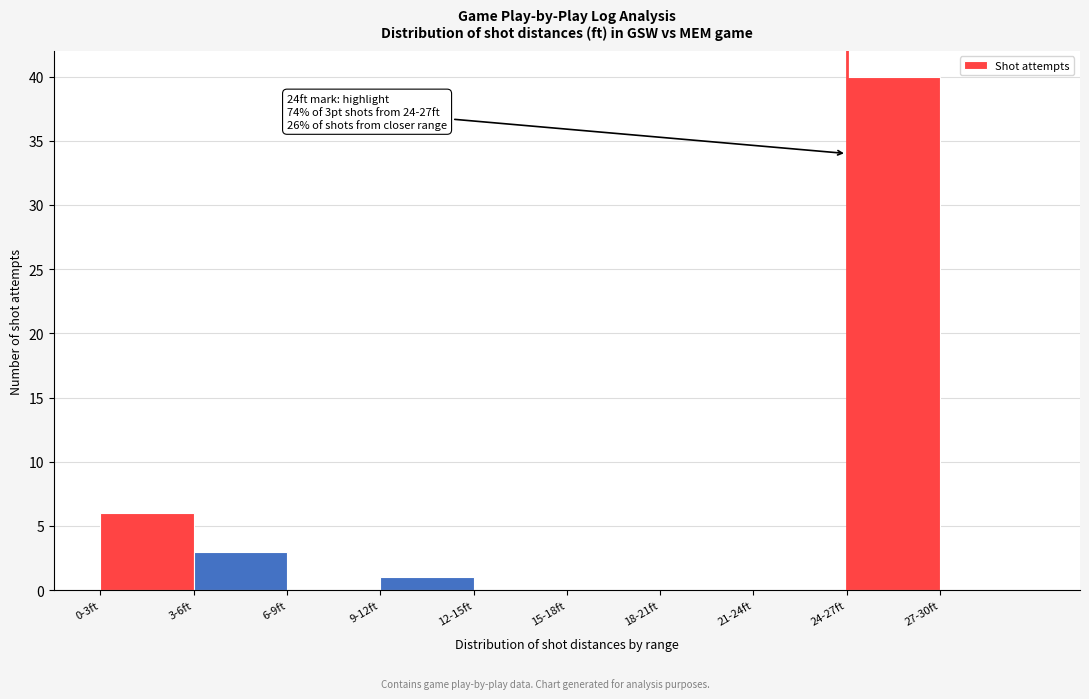

Reading right to left, extract all data points from this chart.

27-30ft=0	24-27ft=40	21-24ft=0	18-21ft=0	15-18ft=0	12-15ft=0	9-12ft=1	6-9ft=0	3-6ft=3	0-3ft=6